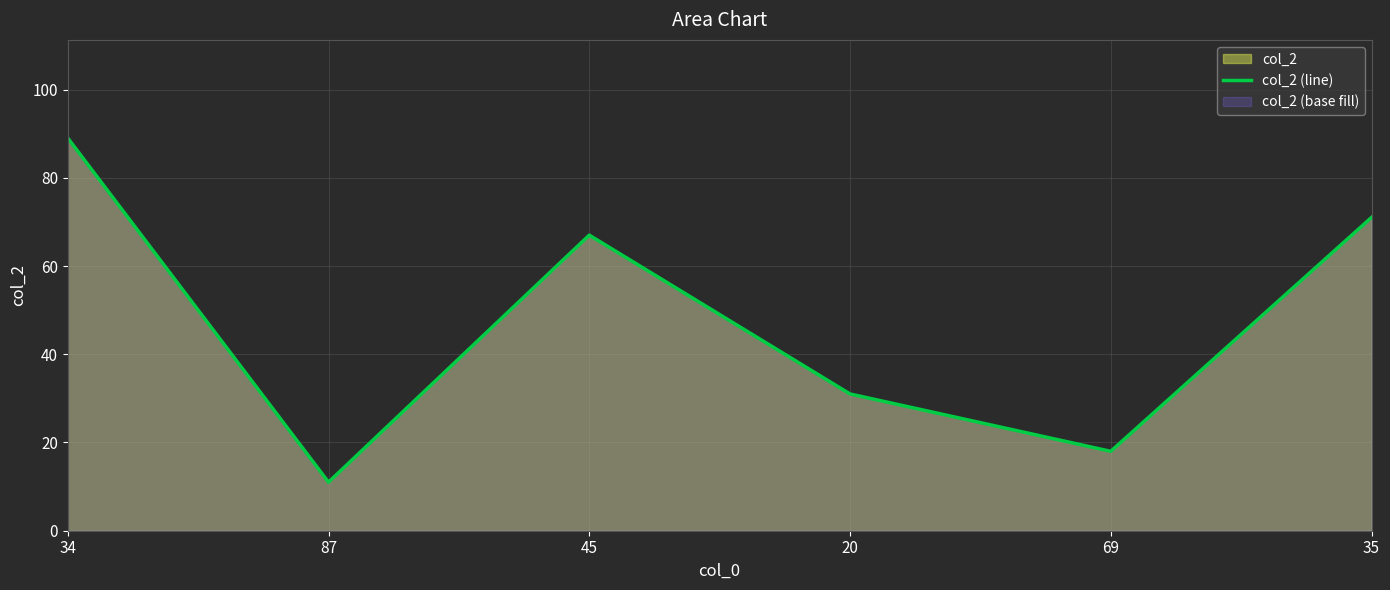

How many lines are shown in the chart?

1